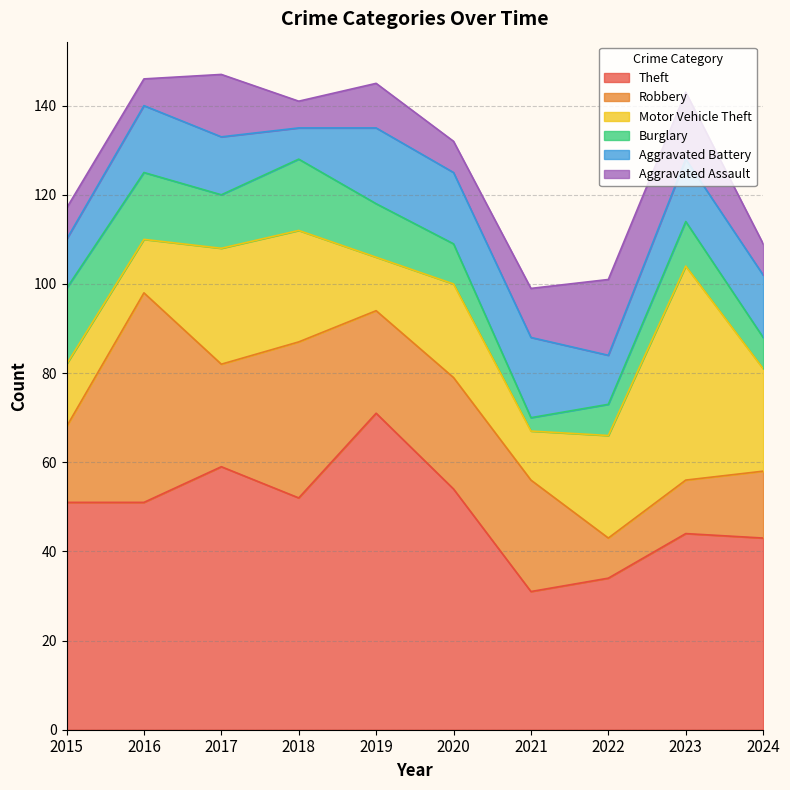

Is it true that Aggravated Assault equals 7 at 2024?

True